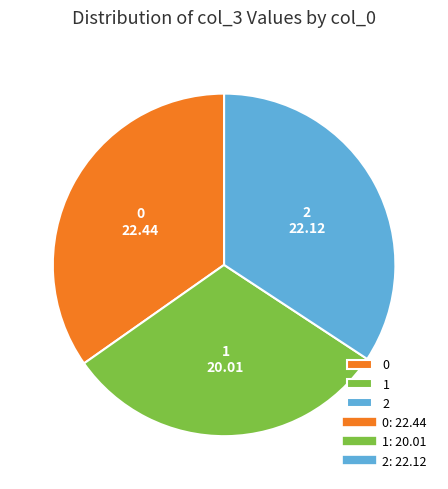

Do 1 and 0 together represent more than half of the pie?

Yes